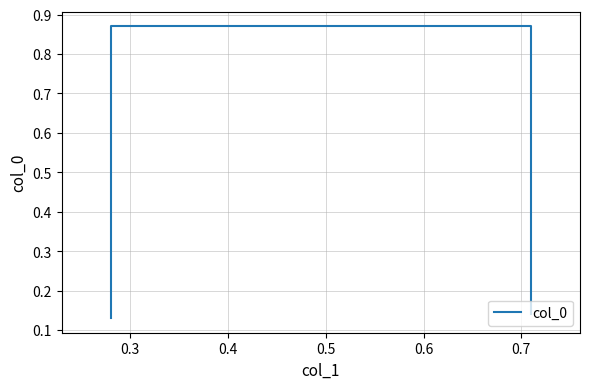

Is this an area chart (filled region under the line)?

No